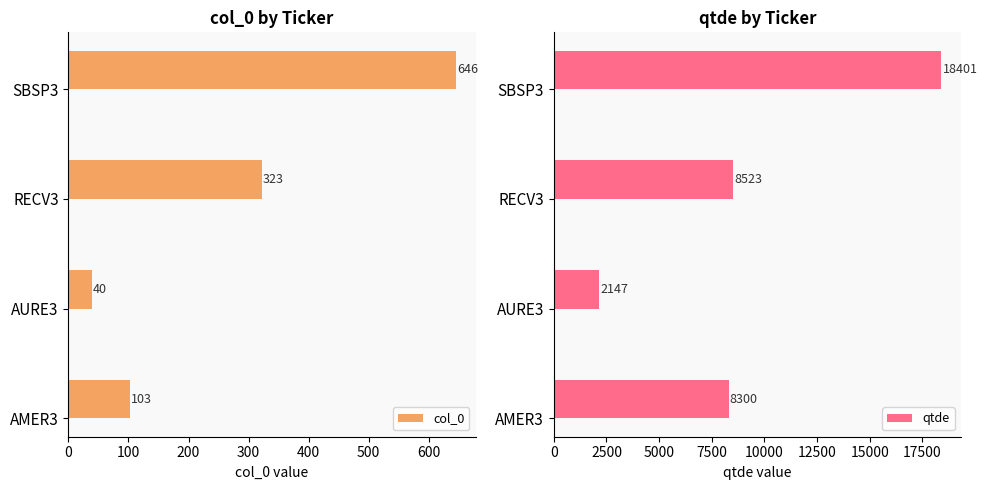

How many data points in col_0 are less than 323?

2